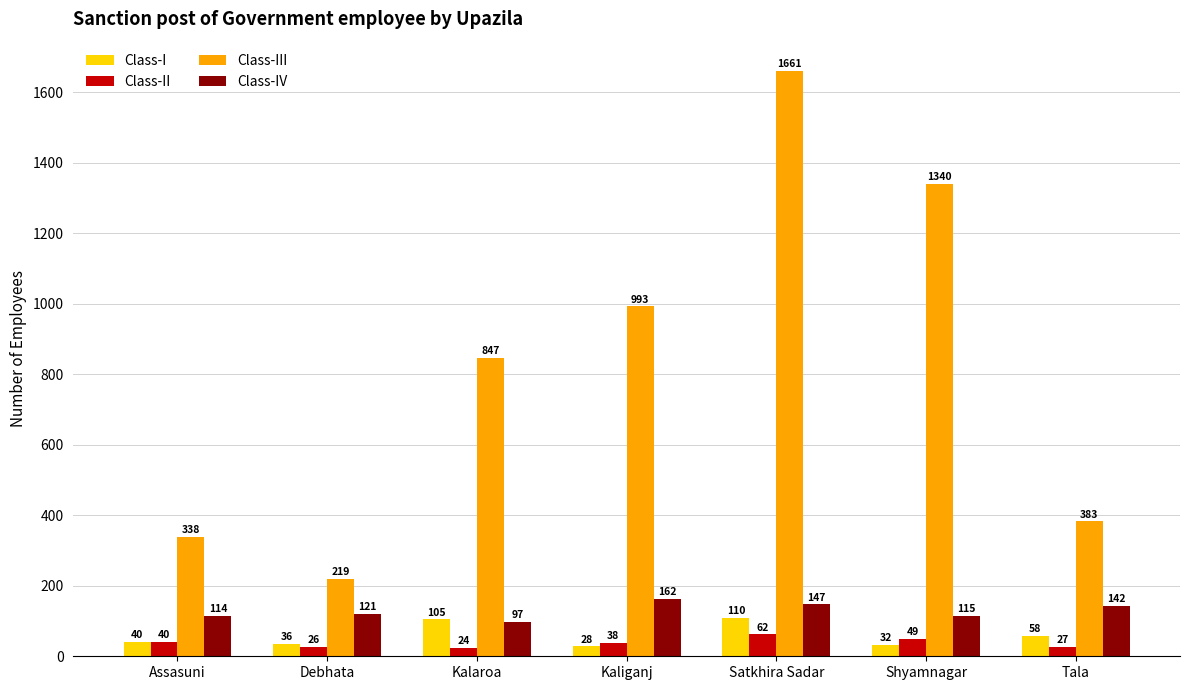

At which category does the chart reach its peak across all series?

Satkhira Sadar